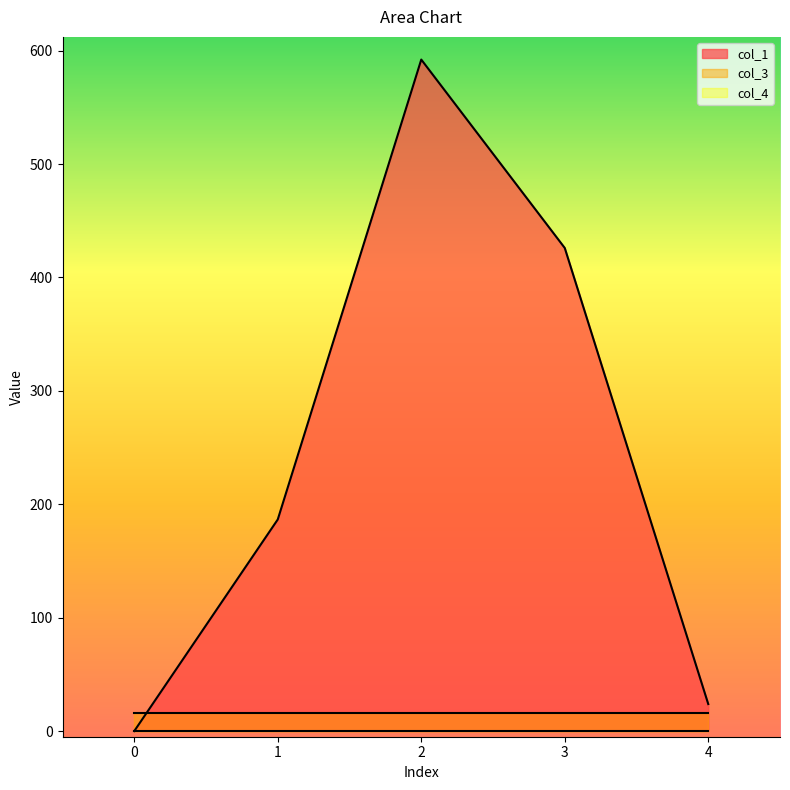

True or false: col_1 and col_4 intersect in this chart.

False